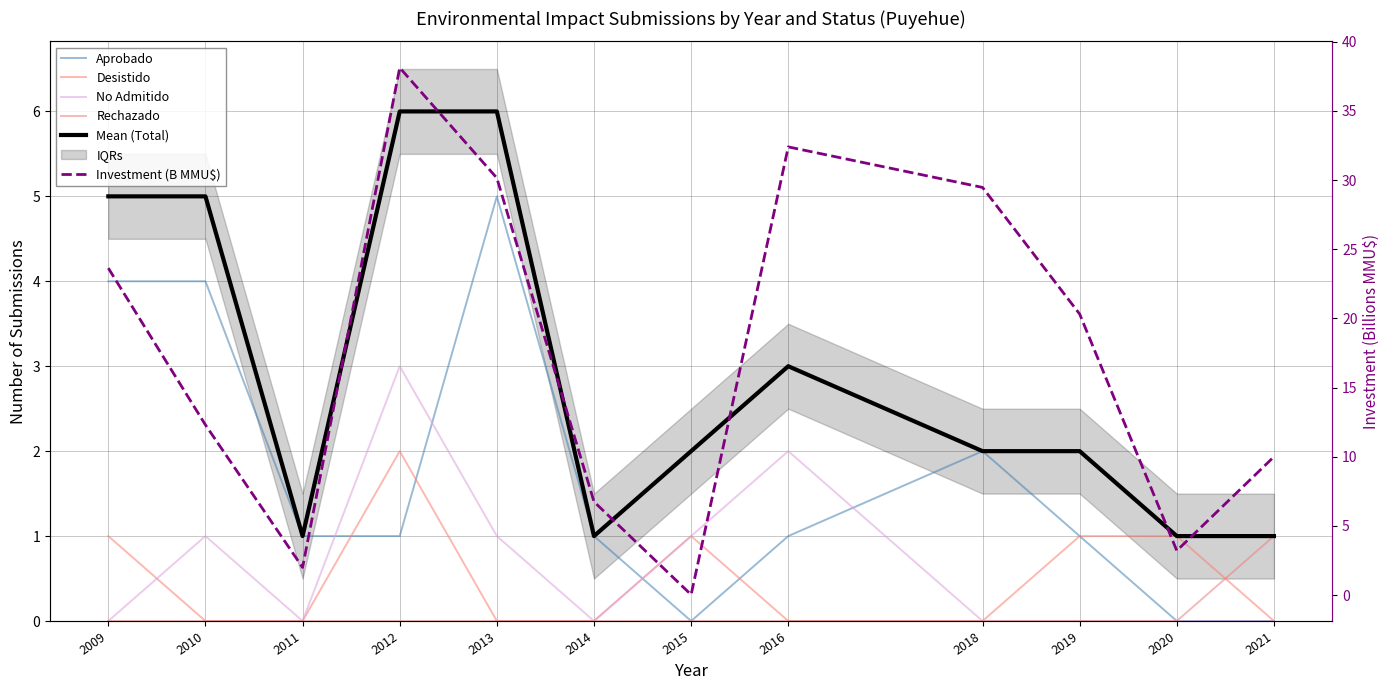

Between 2019 and 2013, which is larger?

2013